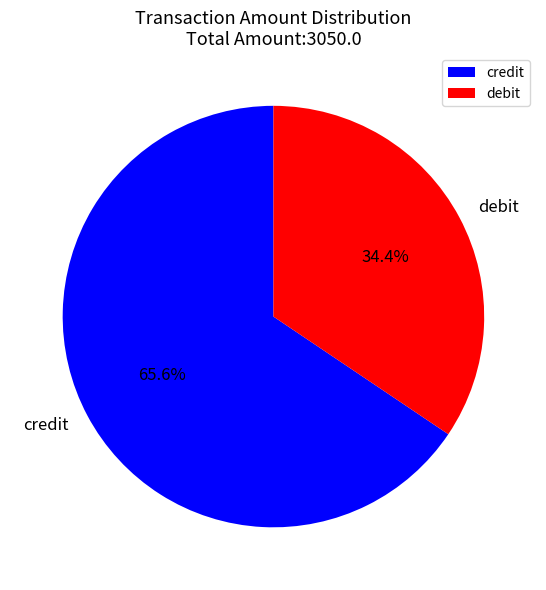

Rank the categories by value from lowest to highest.

debit, credit